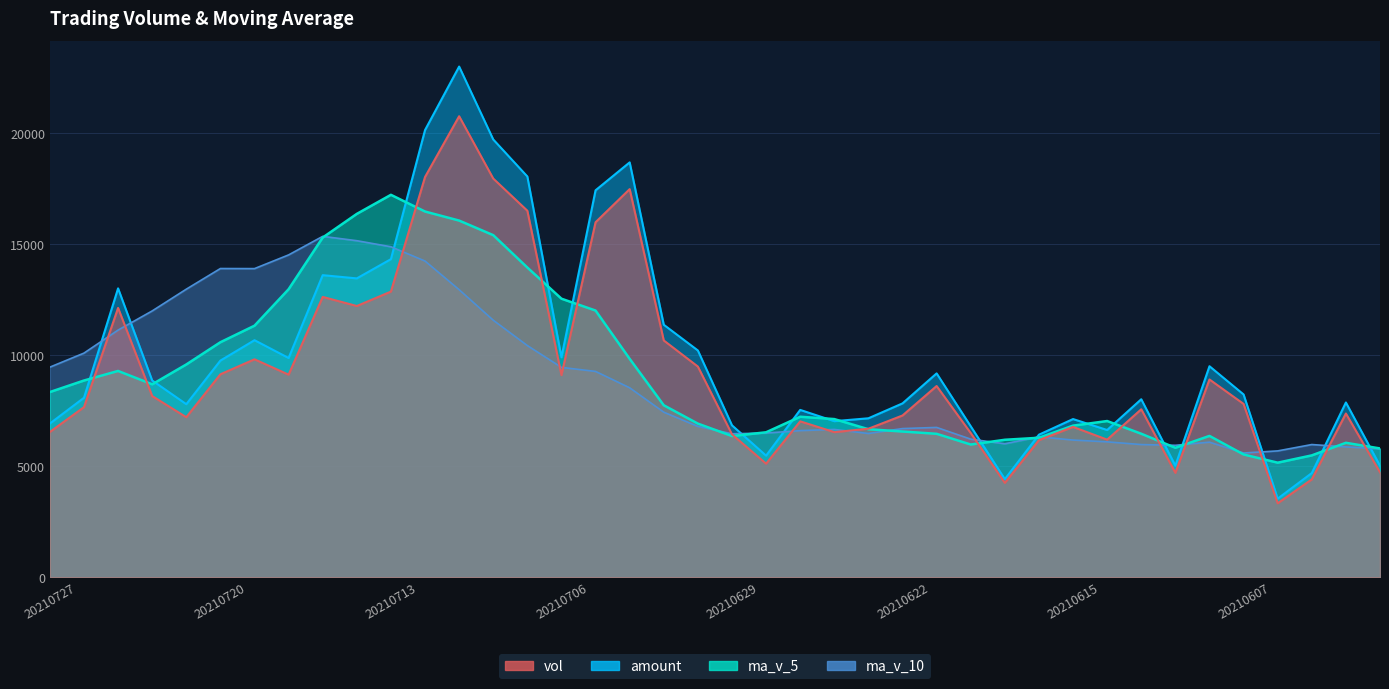

Reading right to left, list all the values displayed in this chart.

vol: 4728.0	7377.8	4410.0	3333.0	7810.0	8911.6	4703.0	7569.0	6200.1	6773.6	6177.0	4252.0	6497.3	8616.3	7288.4	6692.0	6538.0	7024.6	5118.4	6437.0	9493.0	10669.0	17488.3	15996.4	9108.0	16514.5	17964.2	20773.0	18036.0	12872.0	12221.7	12631.7	9129.0	9820.0	9145.0	7211.0	8165.0	12135.0	7664.6	6547.0
amount: 5025.7	7874.4	4695.0	3541.0	8236.7	9507.9	5028.4	8020.5	6634.0	7127.8	6423.4	4418.7	6802.4	9185.4	7833.5	7162.4	7033.1	7539.7	5478.8	6844.7	10218.3	11376.8	18693.8	17436.2	9909.8	18057.6	19725.4	23011.1	20149.2	14333.1	13466.2	13611.2	9878.7	10681.1	9762.0	7797.9	8865.5	13016.5	8087.6	6925.4
ma_v_5: 5803.6	6057.9	5491.1	5162.3	5531.7	6368.5	5833.5	6465.3	7038.7	6831.5	6284.5	6194.3	5980.0	6463.2	6566.2	6669.2	7126.4	7231.9	6532.3	6362.0	6922.2	7748.4	9841.1	12016.7	12550.9	13955.2	15414.3	16071.2	16479.1	17231.9	16373.4	15306.9	12978.1	11334.9	10589.5	9587.3	8694.0	9295.2	8864.1	8344.5
ma_v_10: 5785.0	5873.5	5979.4	5693.0	5598.7	6086.0	5945.7	5978.2	6100.5	6181.6	6326.5	6013.9	6222.7	6751.0	6698.8	6476.9	6660.4	6605.9	6497.8	6464.1	6795.7	7437.4	8536.5	9274.5	9456.5	10438.7	11581.3	12956.2	14247.9	14891.4	15164.3	15360.6	14524.6	13907.0	13910.7	12980.4	12000.4	11136.6	10099.5	9467.0